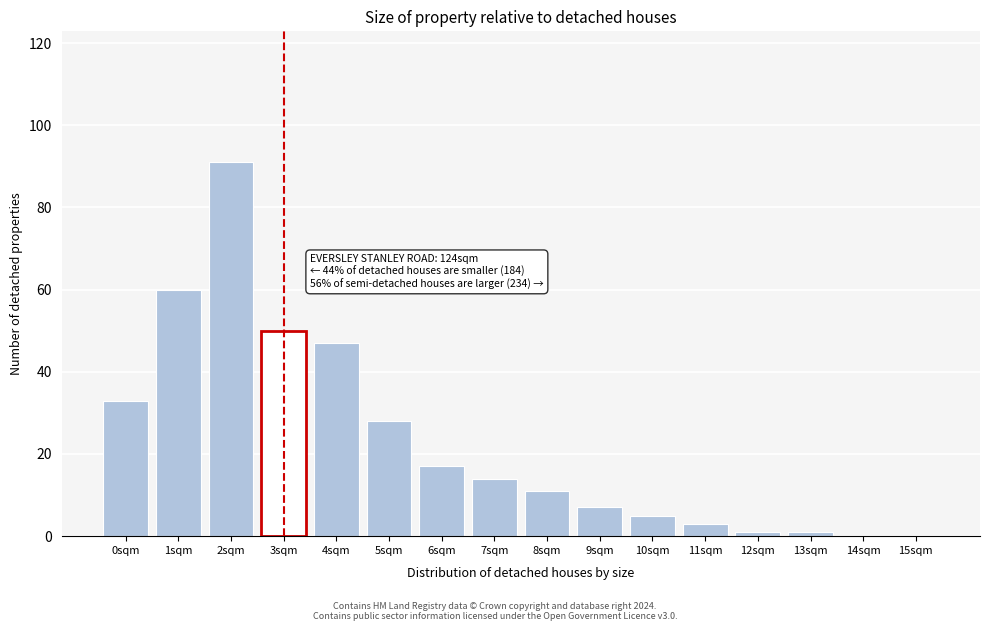

Reading left to right, extract all data points from this chart.

0sqm=33	1sqm=60	2sqm=91	3sqm=50	4sqm=47	5sqm=28	6sqm=17	7sqm=14	8sqm=11	9sqm=7	10sqm=5	11sqm=3	12sqm=1	13sqm=1	14sqm=0	15sqm=0